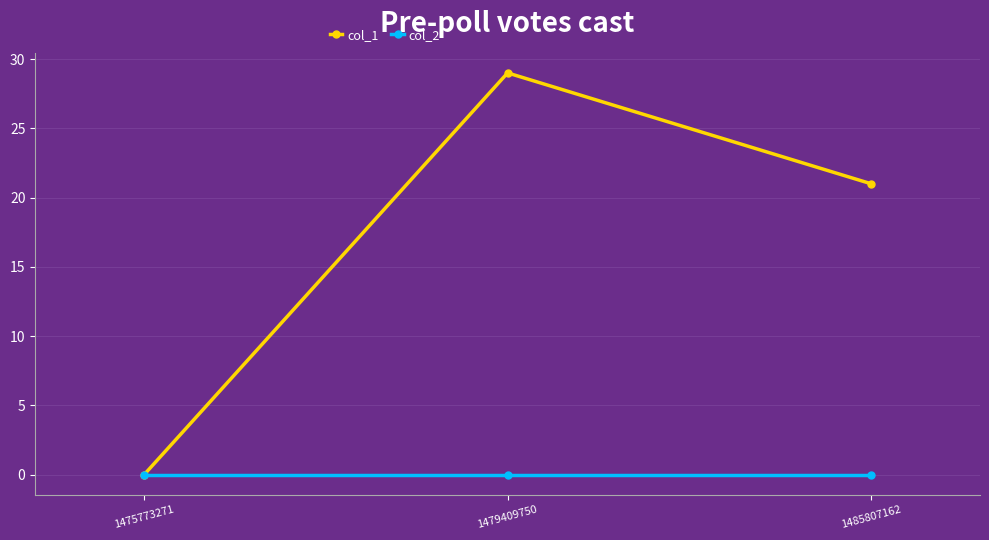

What are all the series names shown in the legend?

col_1, col_2